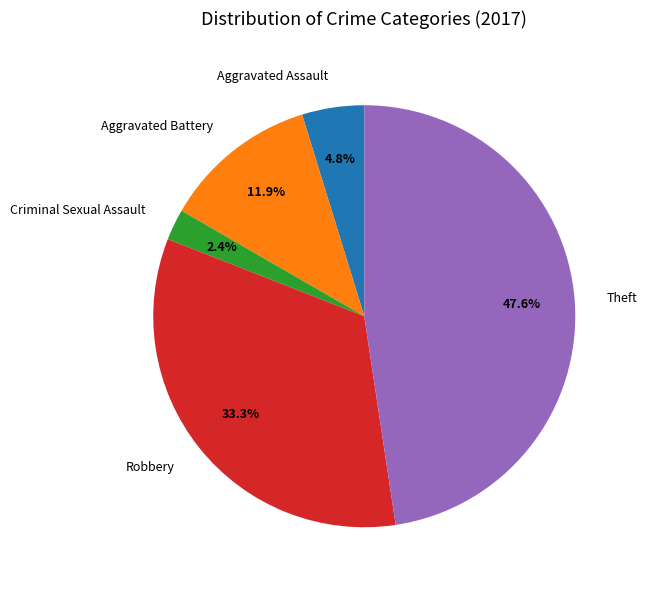

What percentage is the Aggravated Assault slice, to the nearest percent?

5%